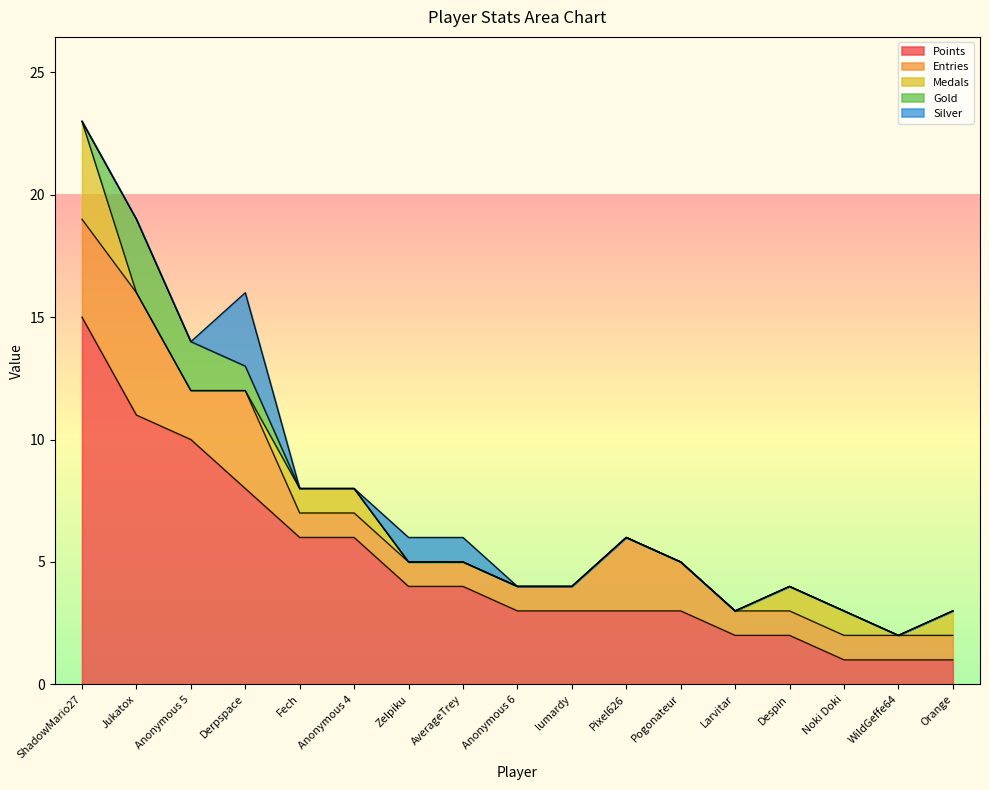

True or false: Points has a value of 6 at Anonymous 4.

True